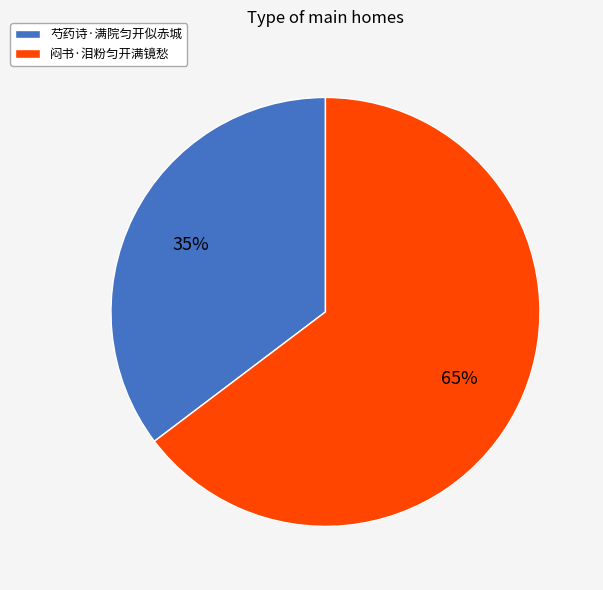

The 芍药诗·满院匀开似赤城 slice represents 43% of the pie. True or false?

False